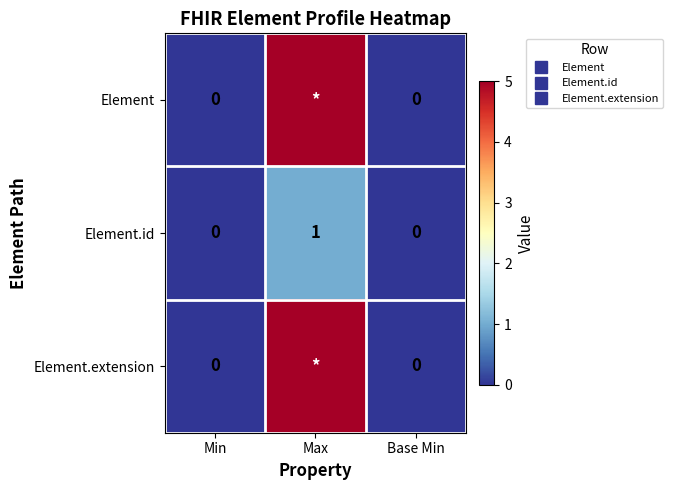

At Base Min, list the series in order from smallest to largest.

Element, Element.id, Element.extension